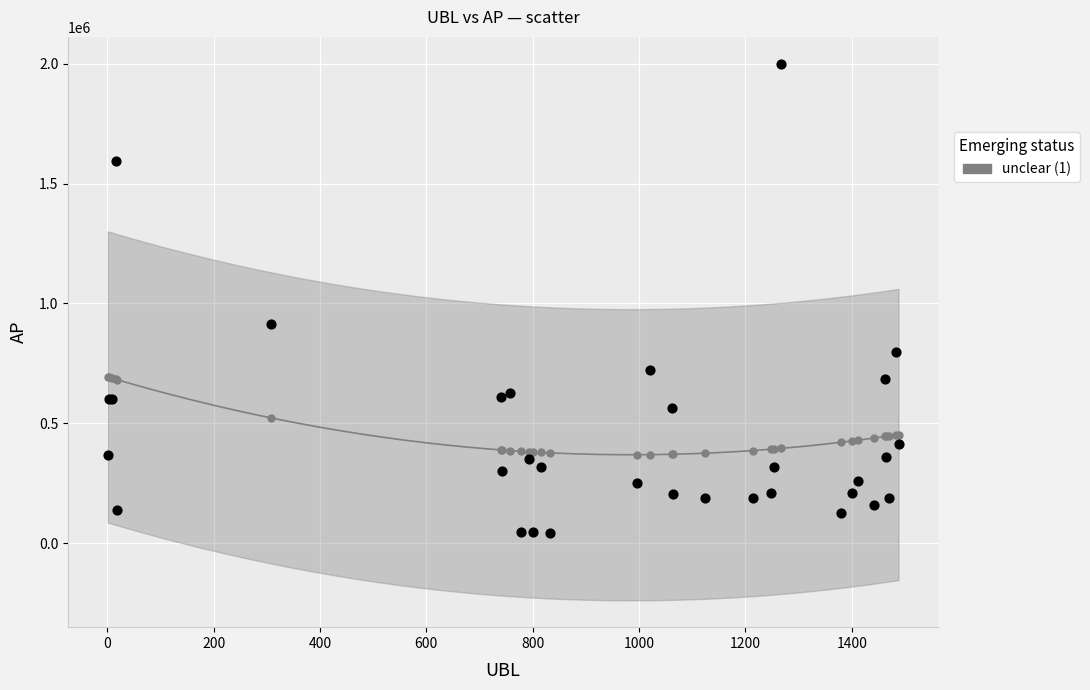

Across all series, what Y value is closest to 1020246?

912602.0